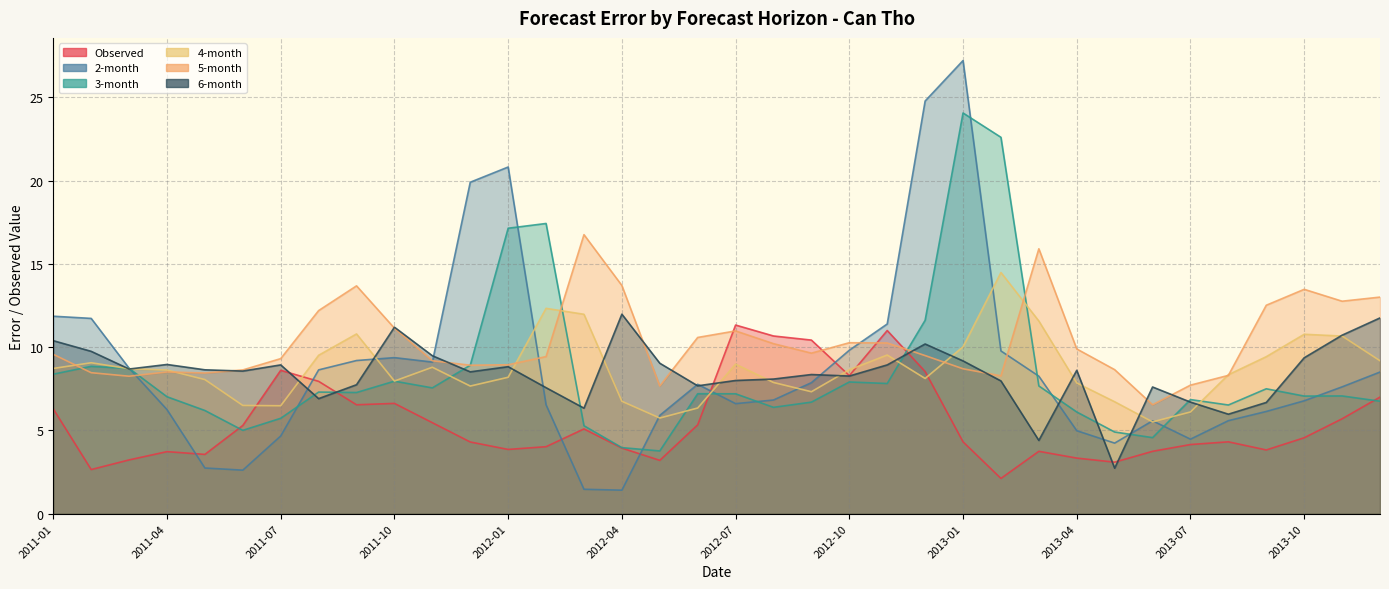

What is the minimum value shown in the chart?

1.4